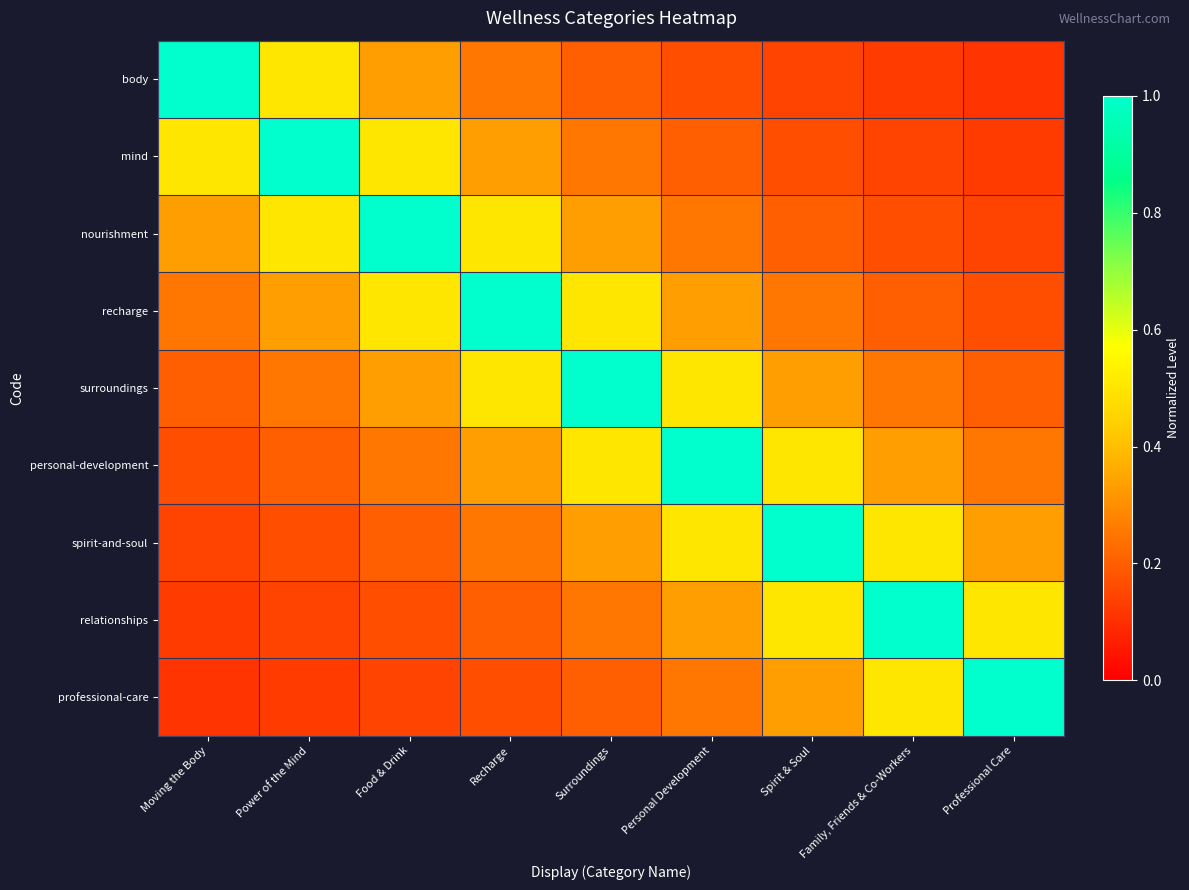

What is the smallest value displayed?

0.1